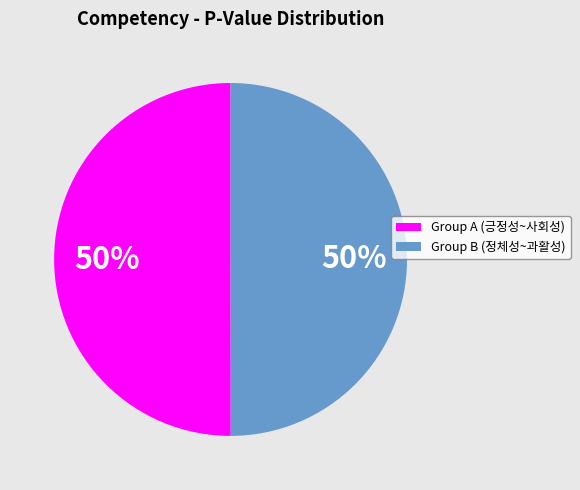

The Group A (긍정성~사회성) slice represents 50% of the pie. True or false?

True